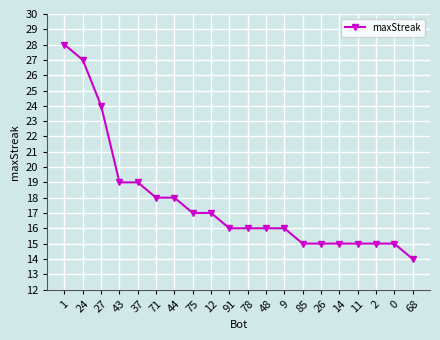

What is the sum of all values?

355